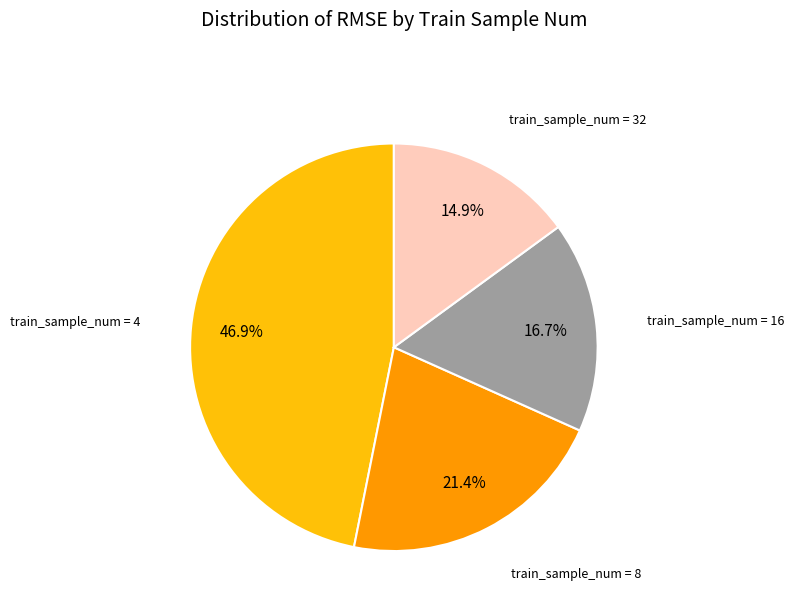

Does any single category account for the majority?

No